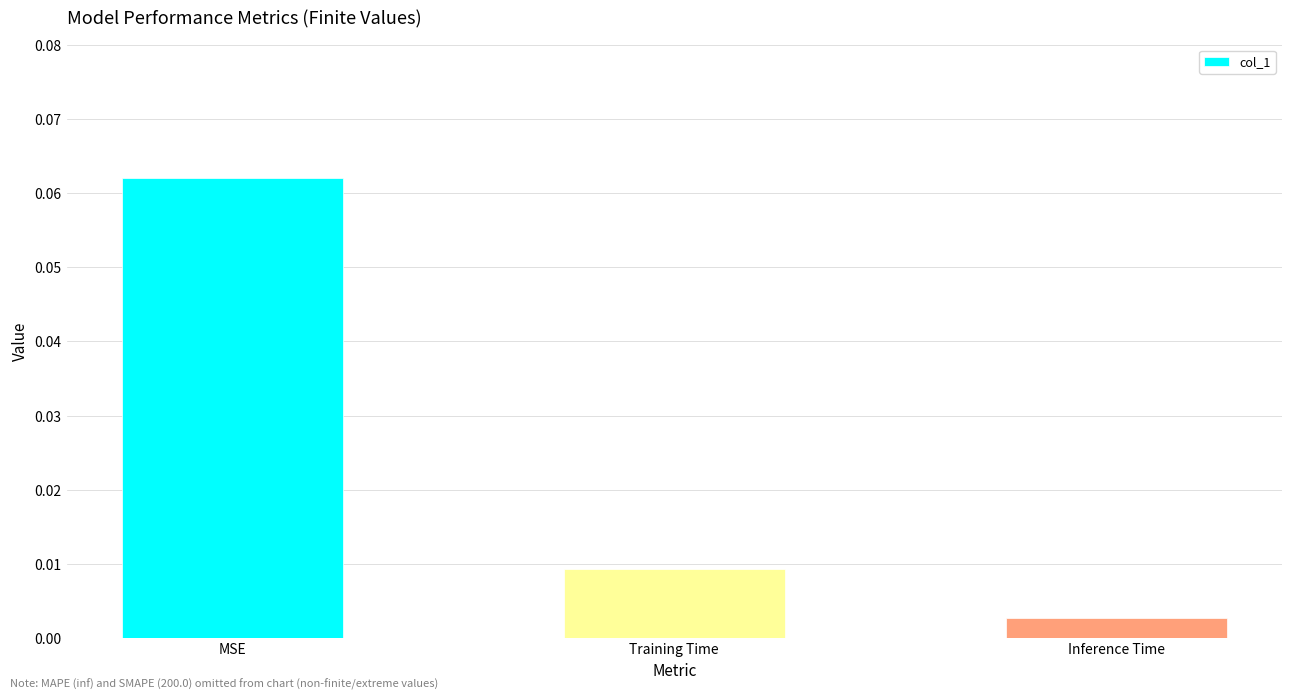

Where is the data nearest to the value 0?

Inference Time